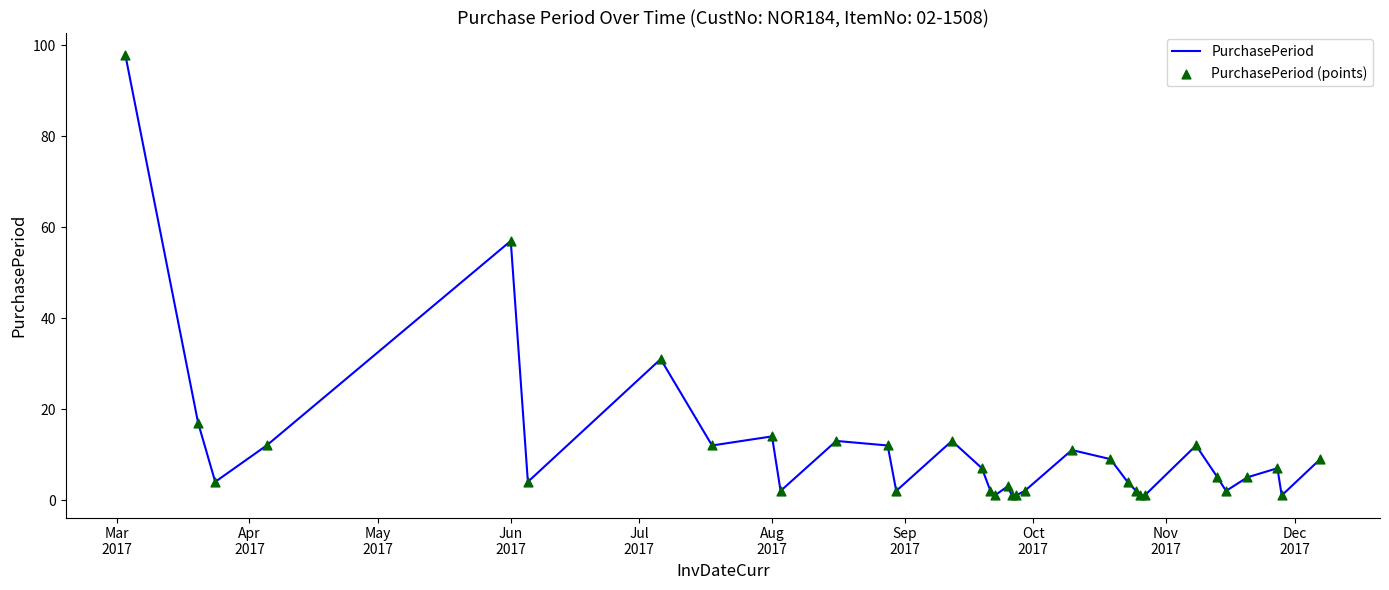

What is the difference between the maximum and minimum values?

97